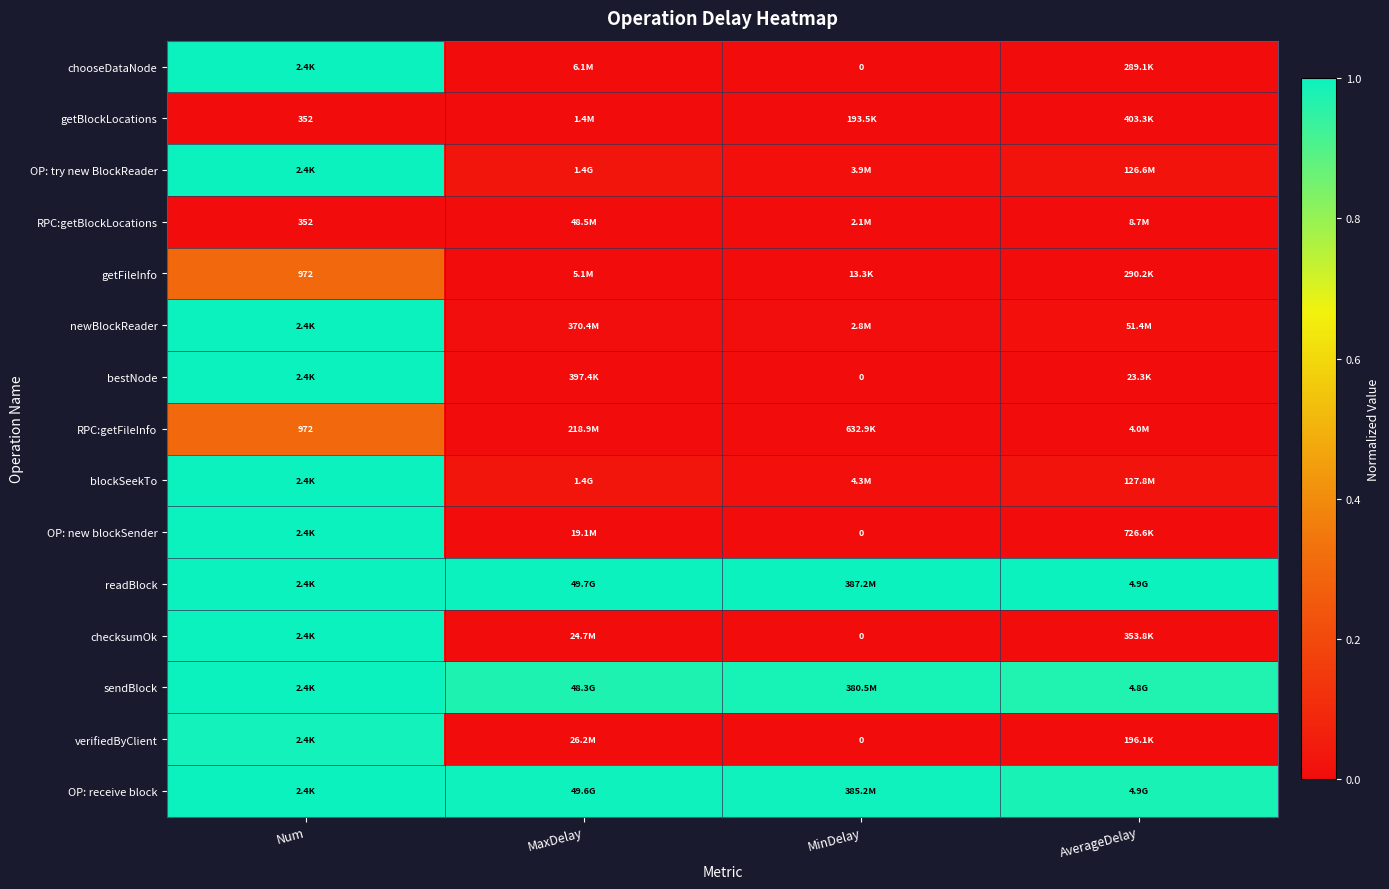

How many series are shown in this chart?

15